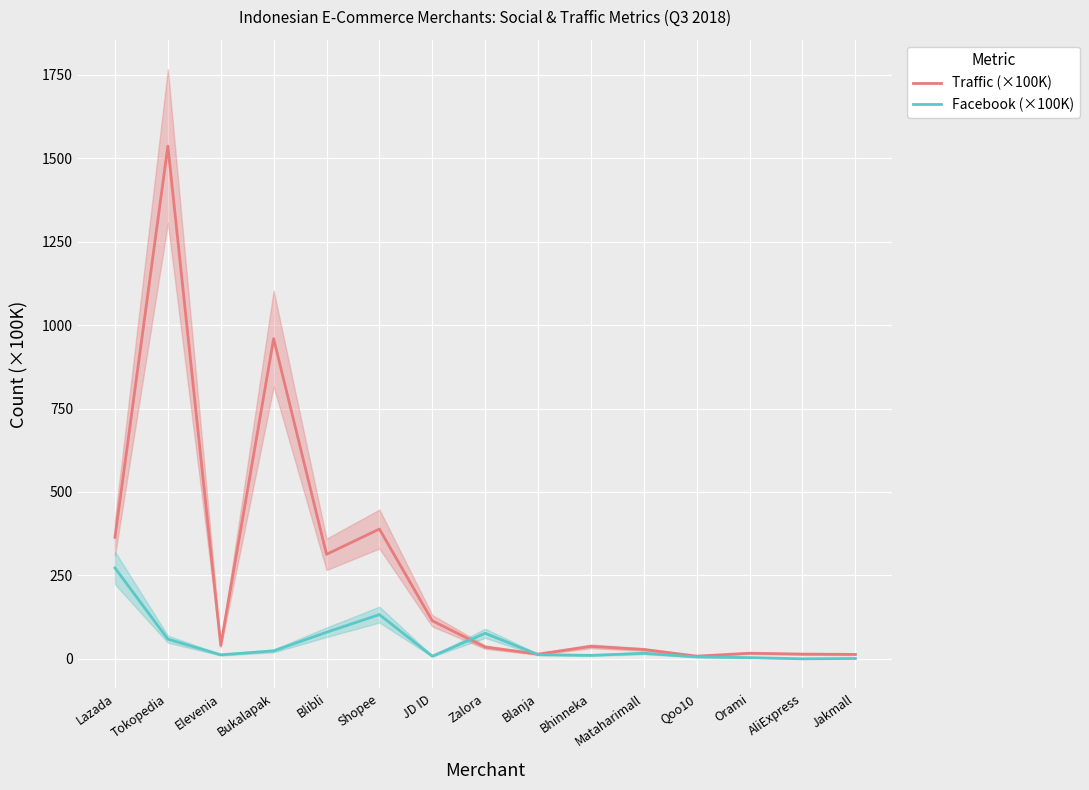

Which series ends up on top after the final intersection of Facebook (×100K) and Traffic (×100K)?

Traffic (×100K)